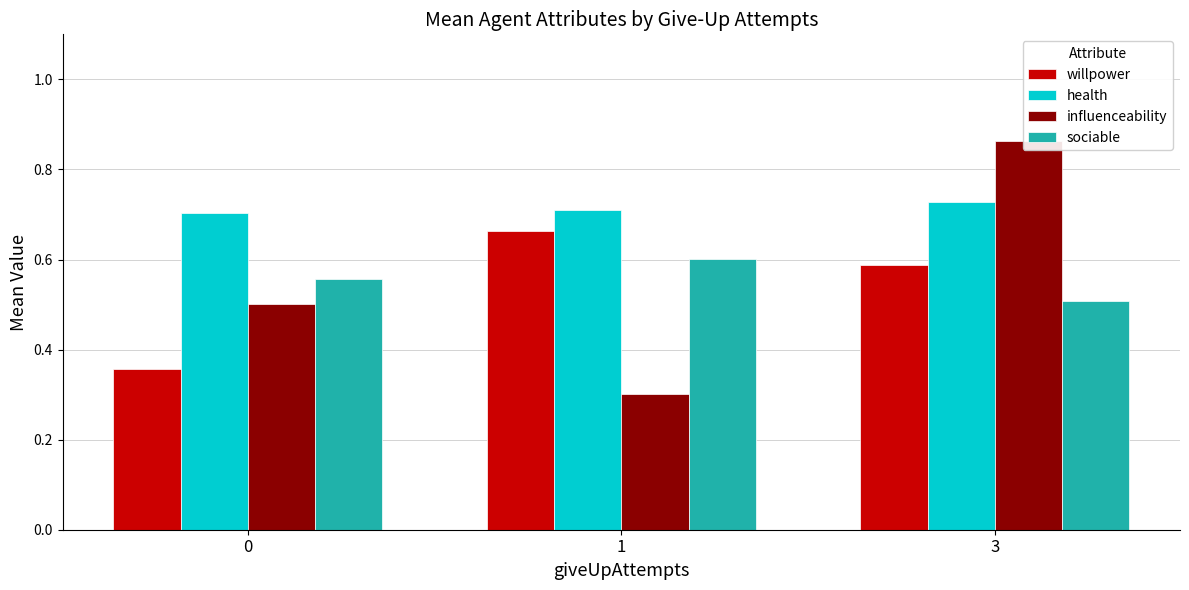

Rank the series at 1 from highest to lowest value.

health, willpower, sociable, influenceability